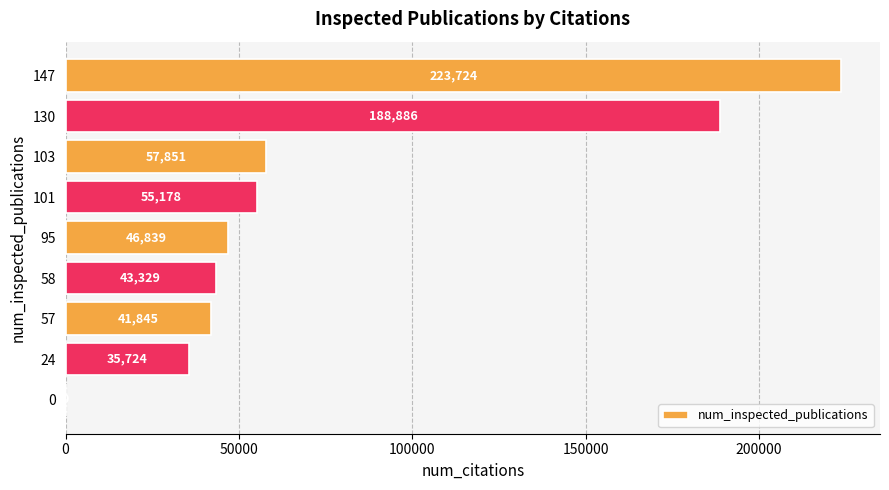

At which category does the chart reach its peak across all series?

147